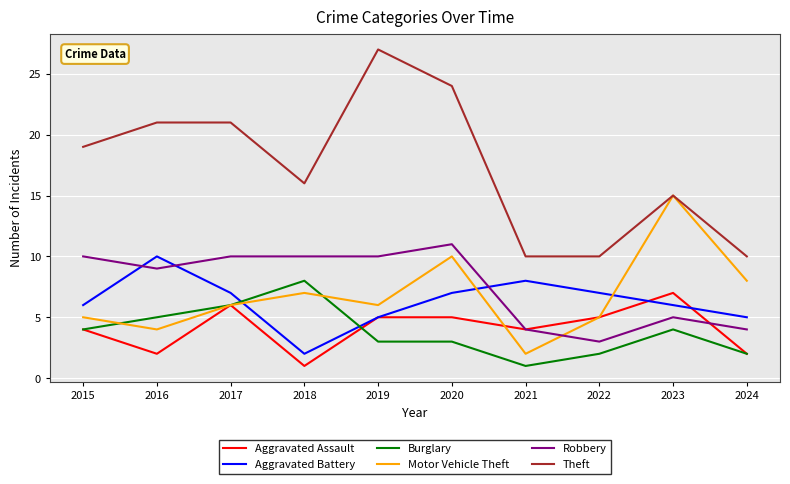

What is the total value across all series at 2022?

32